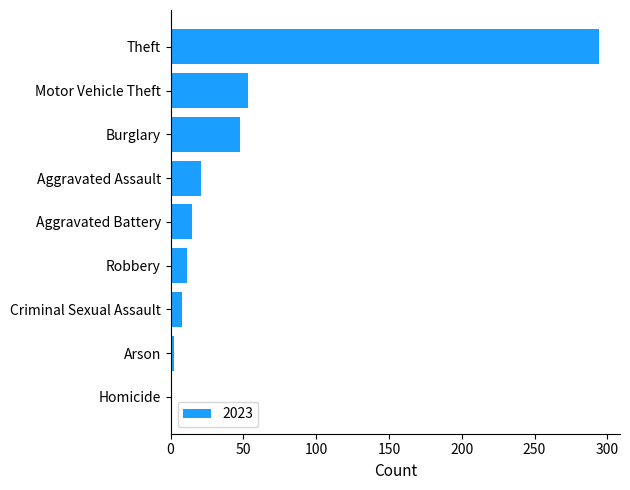

Reading bottom to top, what are all the values shown in this chart?

Homicide=0	Arson=2	Criminal Sexual Assault=8	Robbery=11	Aggravated Battery=15	Aggravated Assault=21	Burglary=48	Motor Vehicle Theft=53	Theft=294